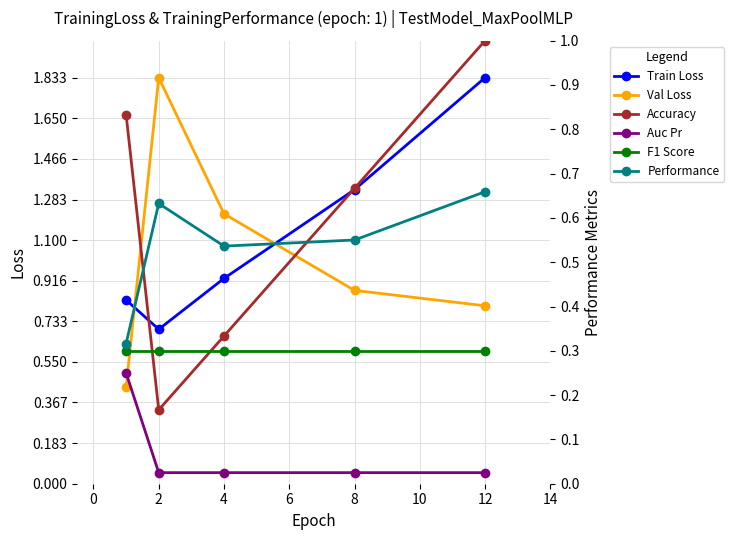

In Accuracy, how many points are lower than both neighbors (excluding endpoints)?

1